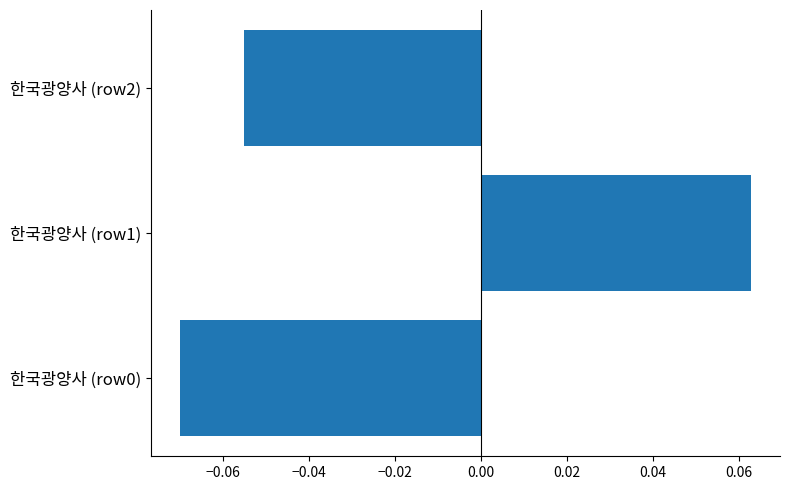

At which category does the chart reach its peak across all series?

한국광양사 (row1)